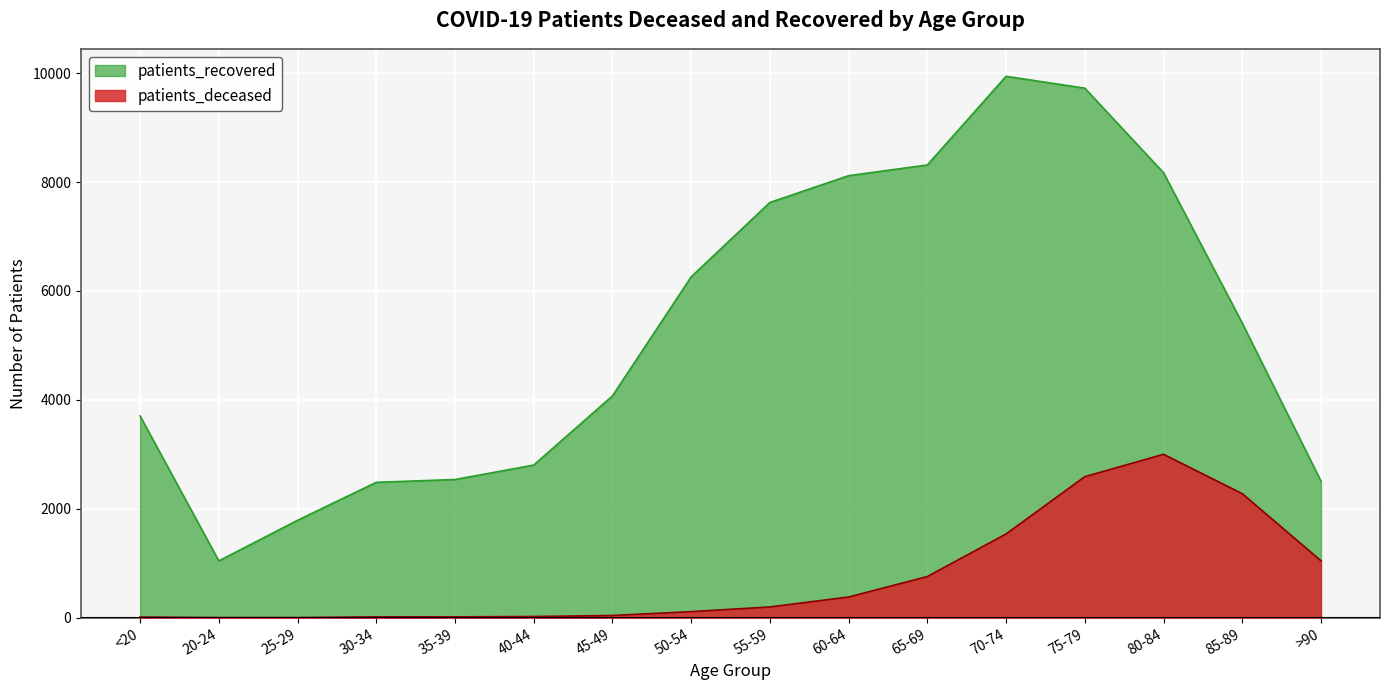

Is it true that patients_deceased equals 12 at <20?

True